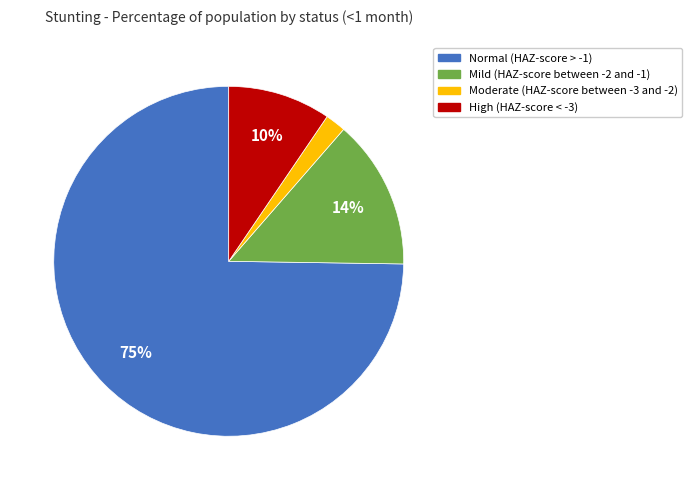

Which slice represents more than half of the pie?

Normal (HAZ-score > -1)